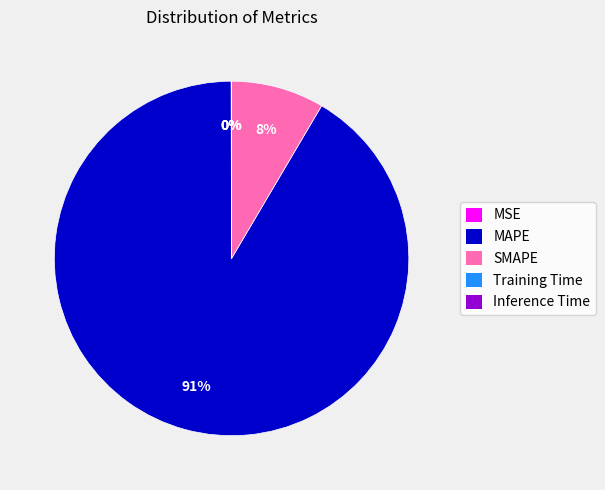

Is it true that SMAPE is 8% of the pie?

True